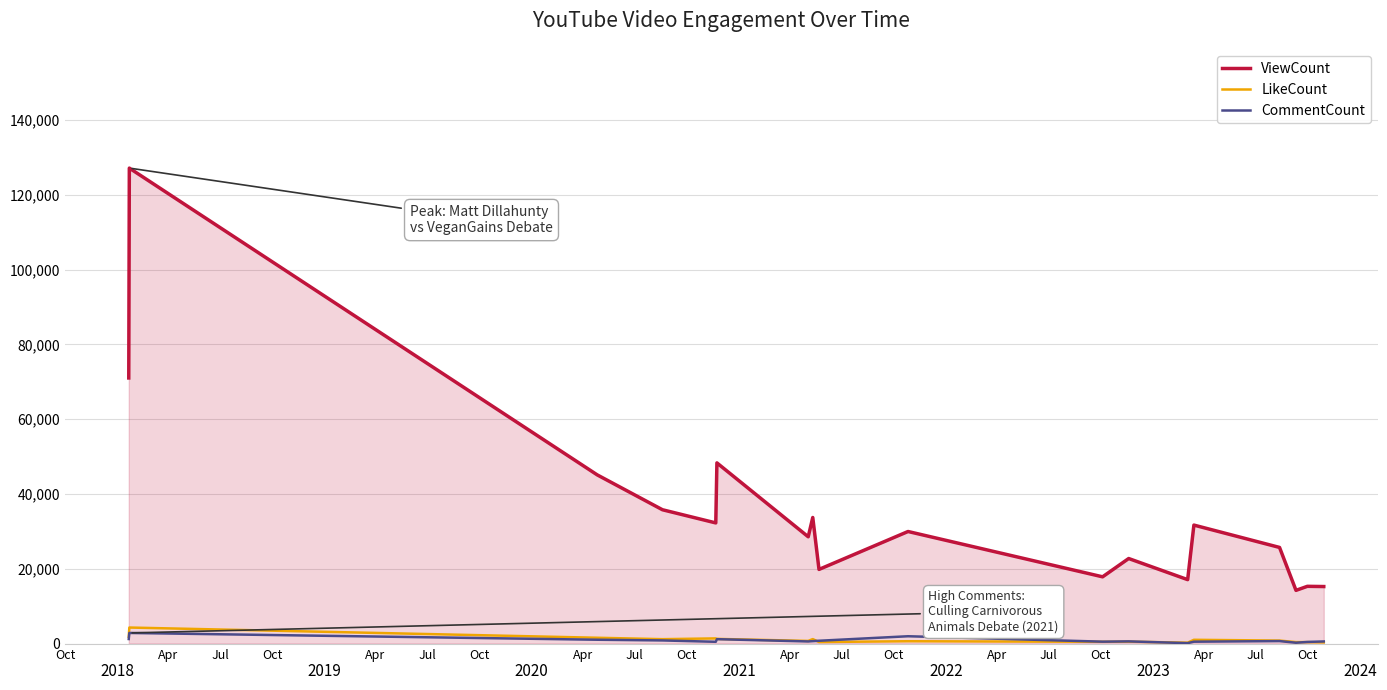

What is the maximum value shown in the chart?

127122